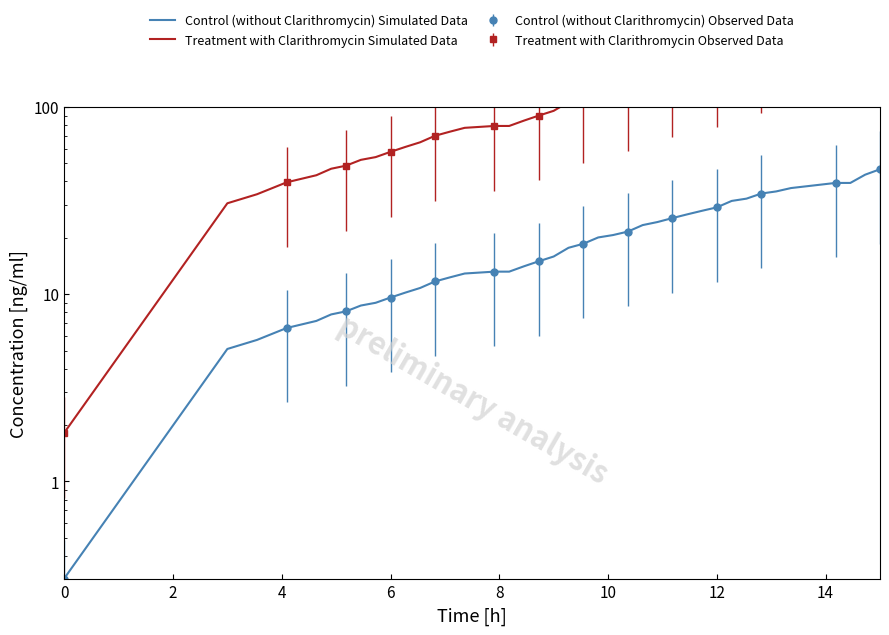

Reading left to right, what are all the values shown in this chart?

Control (without Clarithromycin) Simulated Data: 0.3	5.1	5.7	6.6	7.2	7.8	8.1	8.7	9.0	9.6	10.2	10.8	11.7	12.3	12.9	13.2	13.2	14.1	15.0	15.9	17.7	18.6	20.1	20.7	21.6	23.4	24.3	25.5	26.7	27.9	29.1	31.5	32.4	34.5	35.4	36.9	39.3	39.3	43.5	46.5
Treatment with Clarithromycin Simulated Data: 1.8	30.6	34.2	39.6	43.2	46.8	48.6	52.2	54.0	57.6	61.2	64.8	70.2	73.8	77.4	79.2	79.2	84.6	90.0	95.4	106.2	111.6	120.6	124.2	129.6	140.4	145.8	153.0	160.2	167.4	174.6	189.0	194.4	207.0	212.4	221.4	235.8	235.8	261.0	279.0